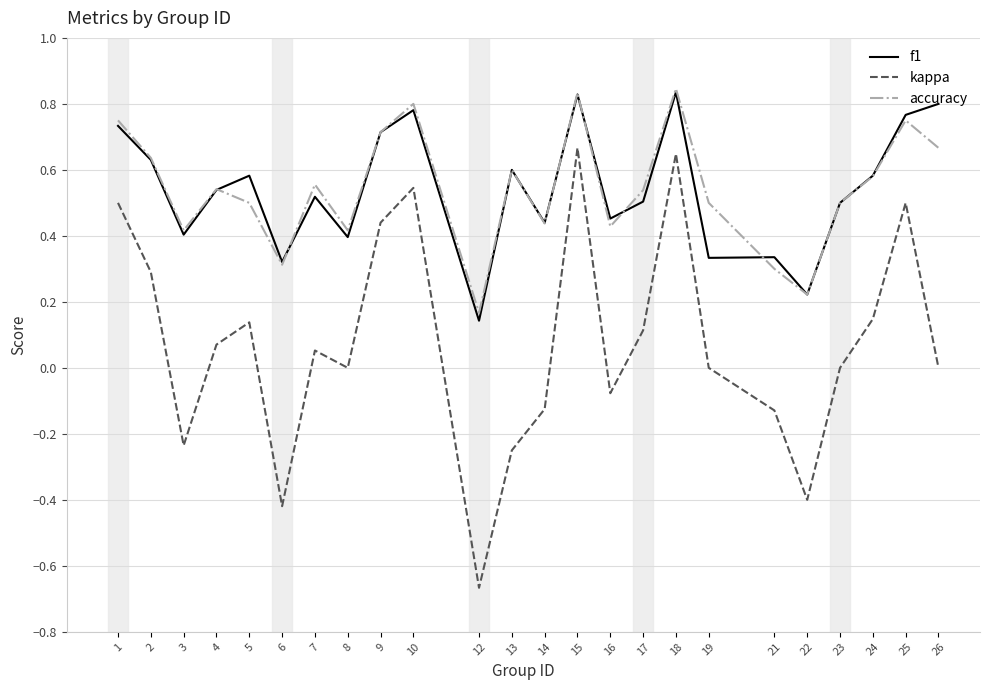

What is the sum of the accuracy values at 3 and 13?

1.0